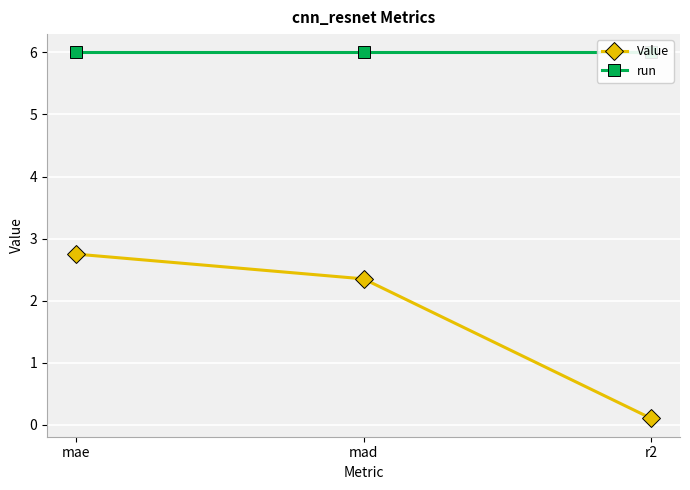

What is the average value of the Value series?

1.7